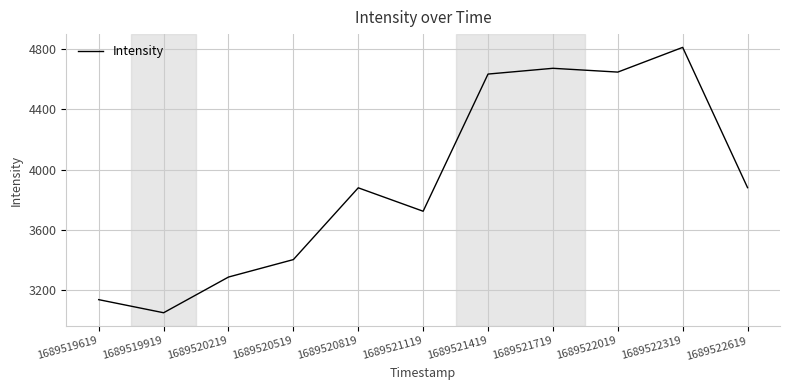

Between 1689521419 and 1689522319, which is larger?

1689522319